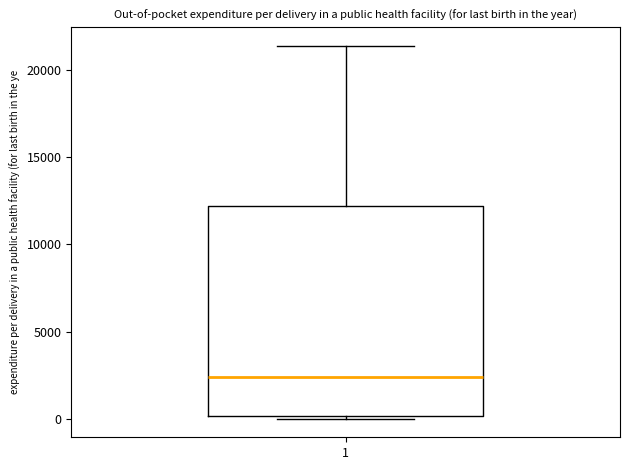

Transcribe this box plot: give where the median line is, the range the box spans, and where the two whiskers end, as read against the y-axis. The values are not printed on the chart, so give them approximately, as read against the axis.

median 2500, box 0 to 12000, whiskers 0 (just below the box's lower edge) to 21500